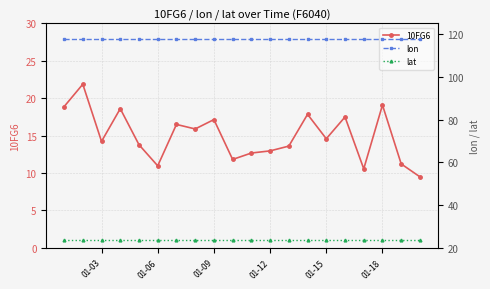

Is this an area chart (filled region under the line)?

No